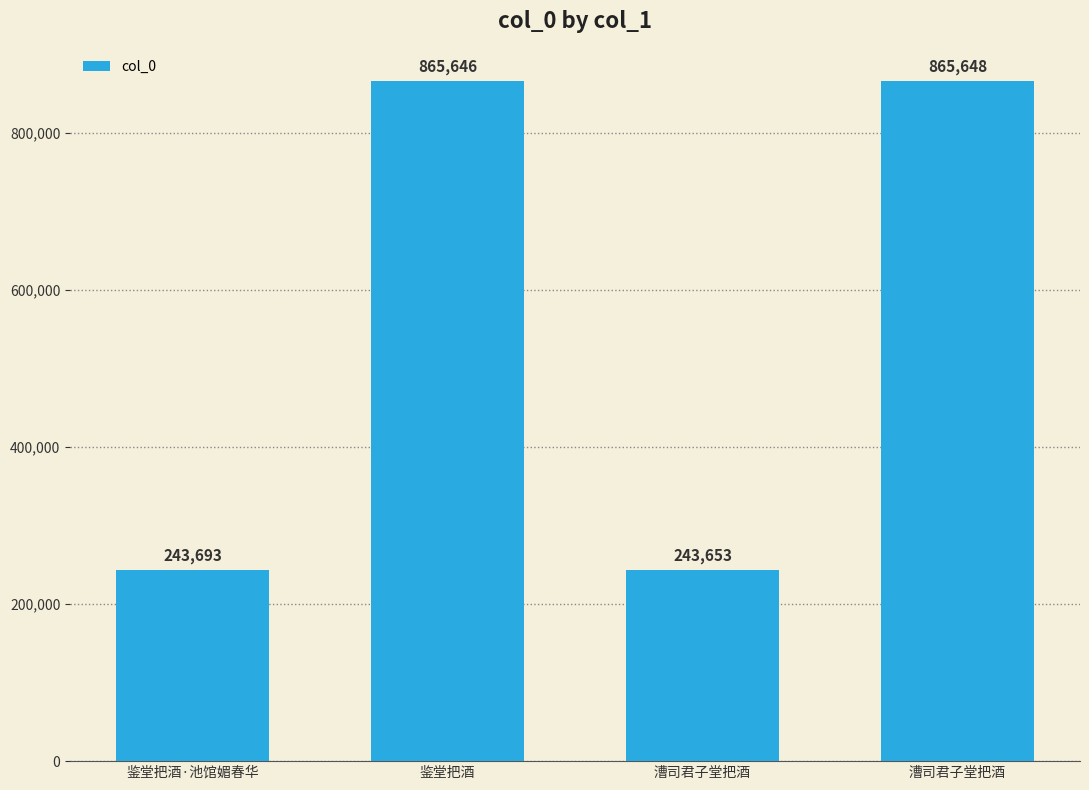

Does the chart contain any negative values?

No